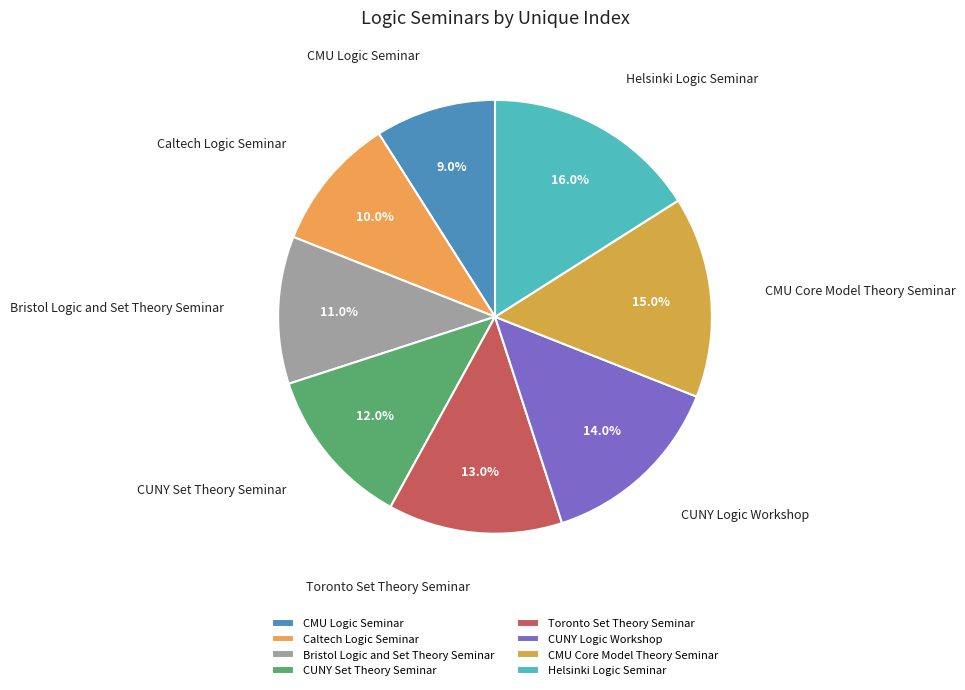

What is the total percentage of Toronto Set Theory Seminar and CUNY Logic Workshop?

27.0%